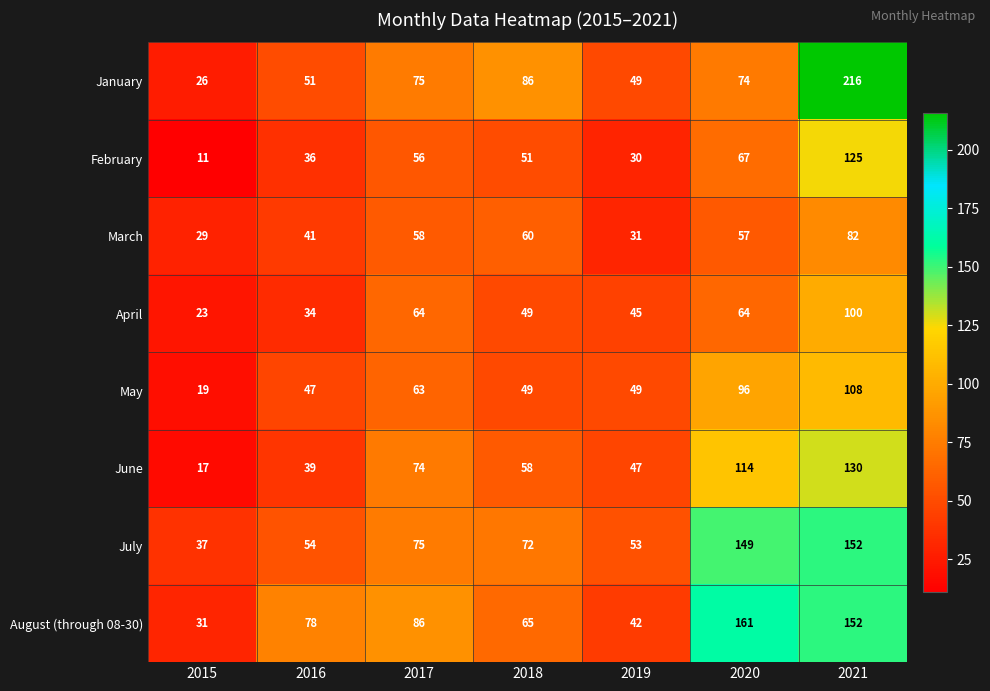

At which category does the chart reach its minimum across all series?

2015